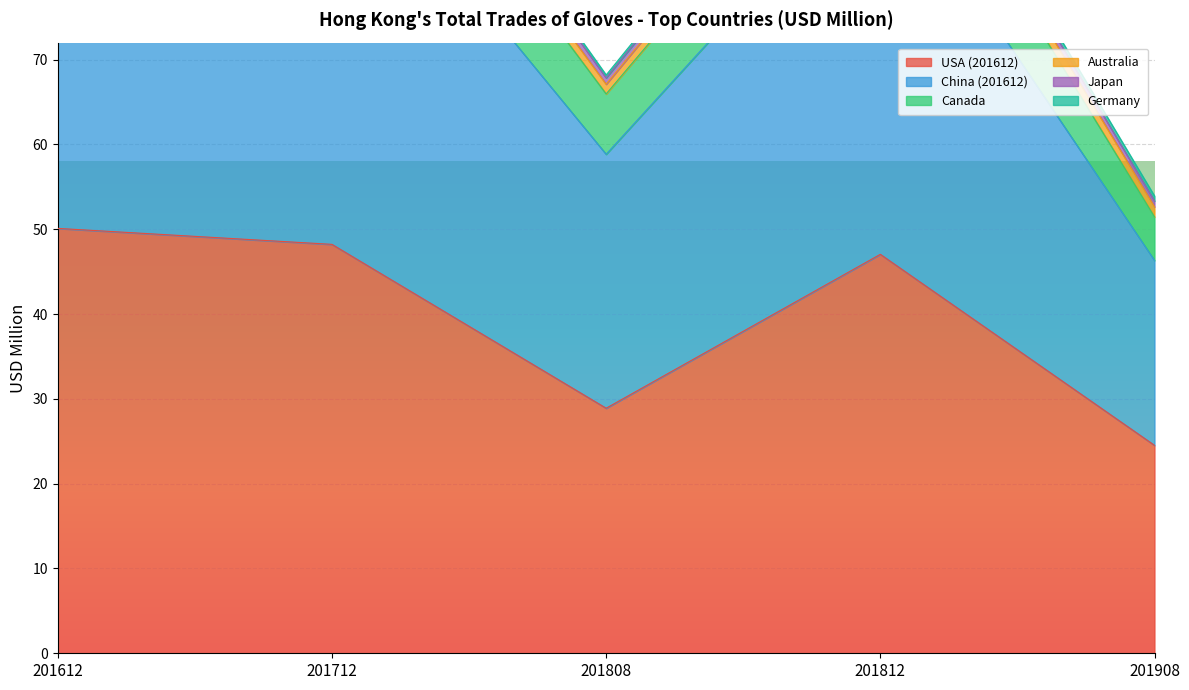

The Canada series shows 41.9 at 201812. True or false?

False